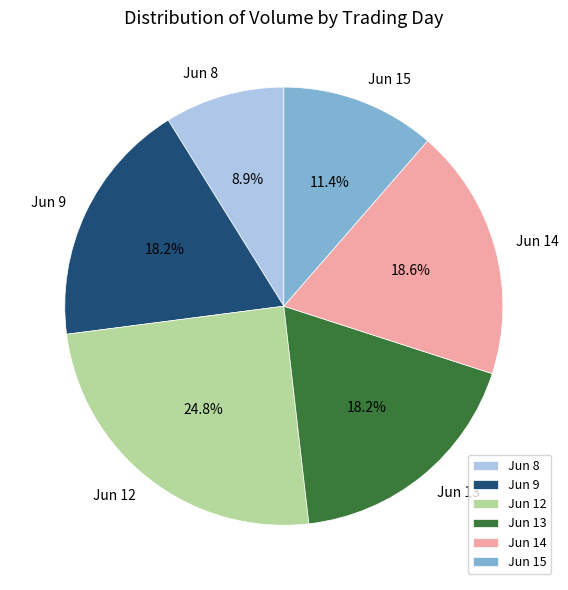

Is Jun 15 the majority of the pie?

No